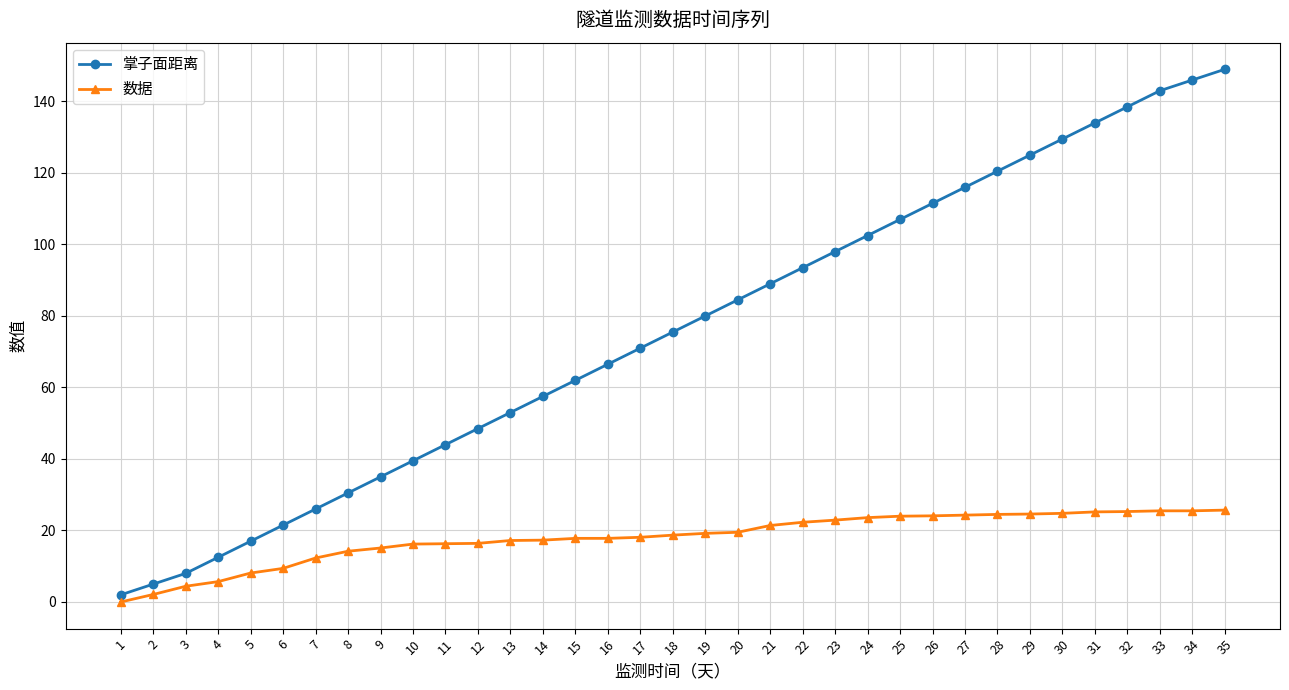

At 31, list the series in order from largest to smallest.

掌子面距离, 数据